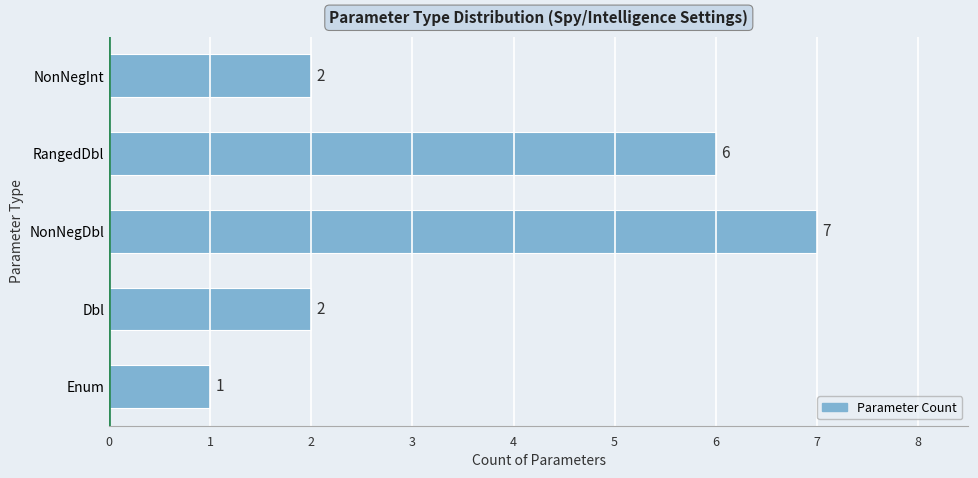

At which category does the chart reach its peak across all series?

NonNegDbl